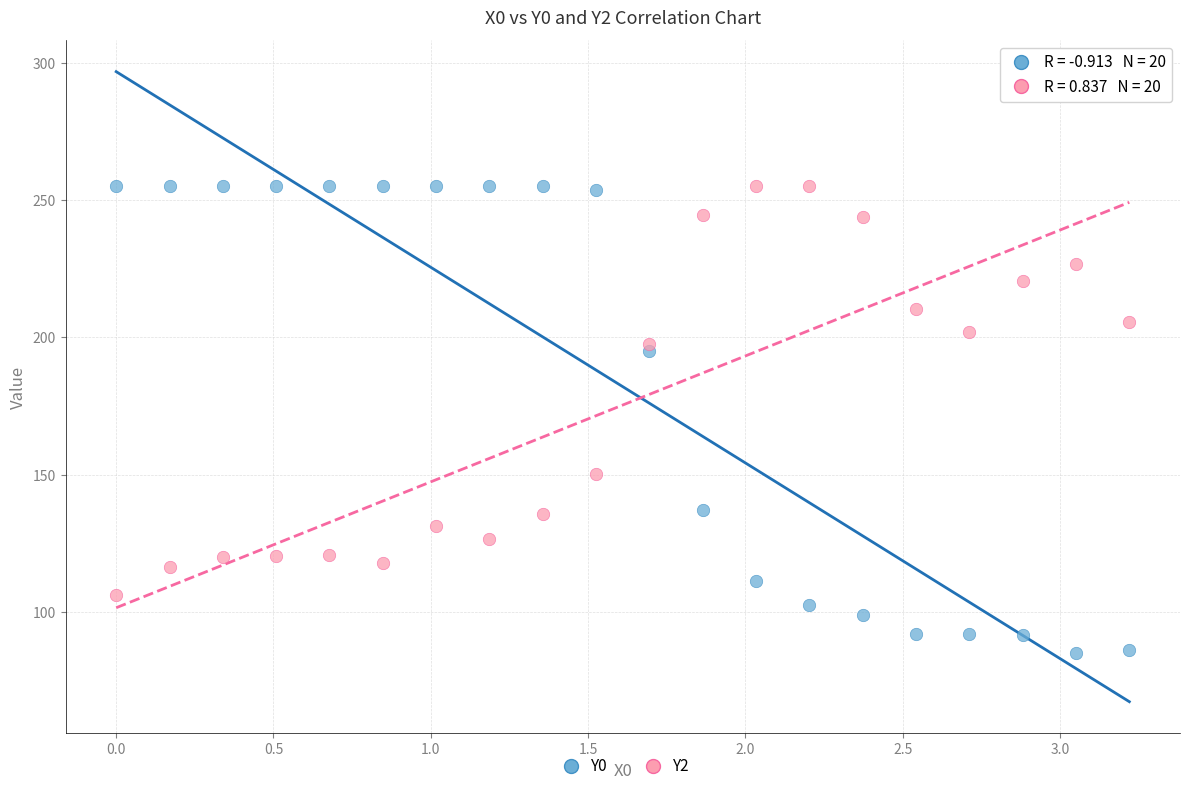

What is the X range (max minus min) for the scatter plot?

3.2